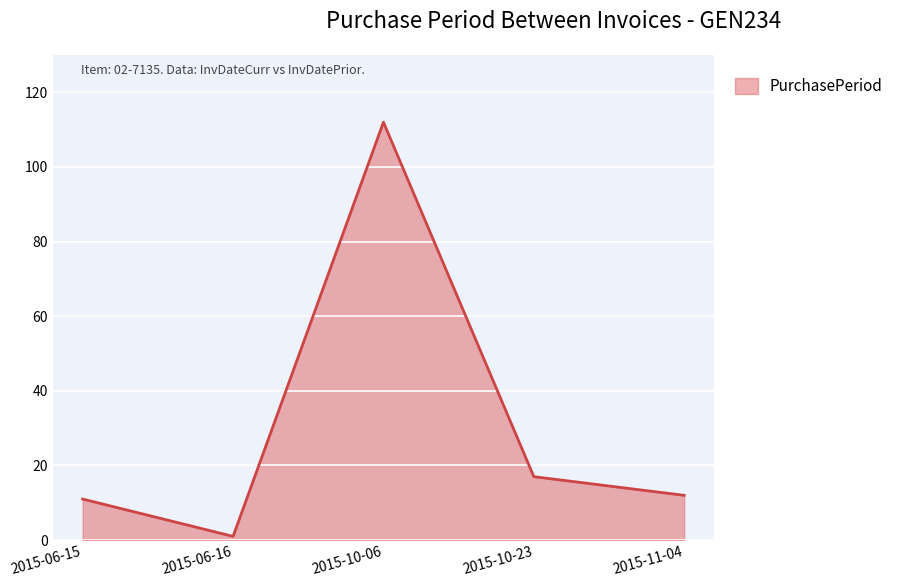

What is the maximum value shown in the chart?

112